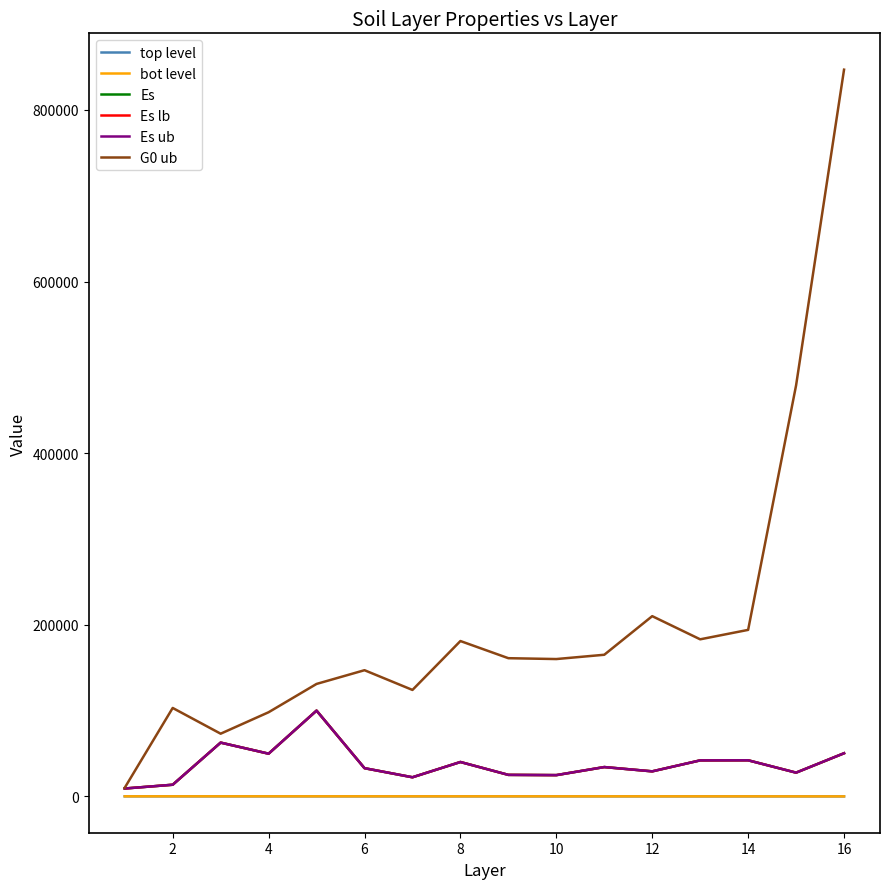

Does the chart display data point markers on the line(s)?

No